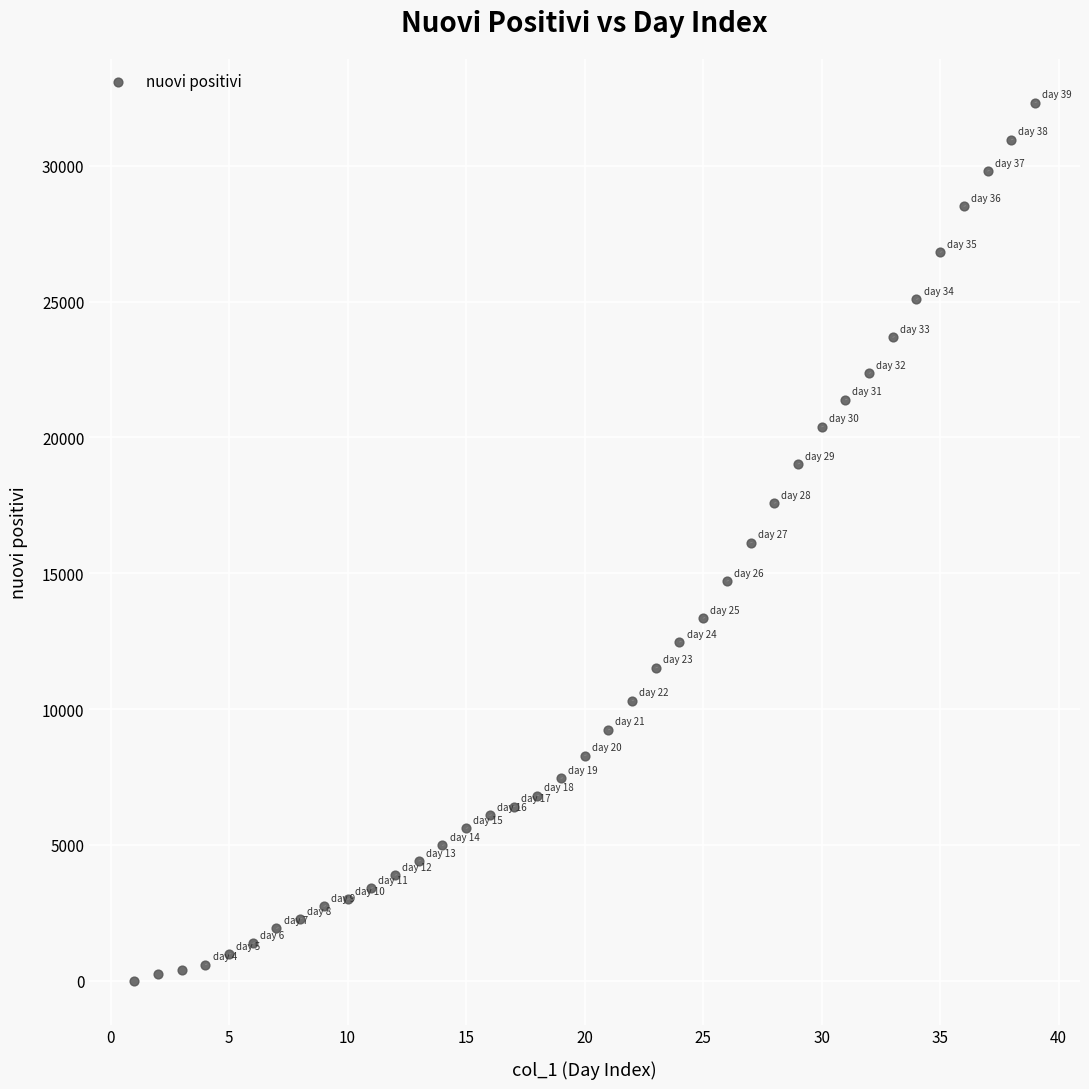

What is the range of X values (max minus min)?

38